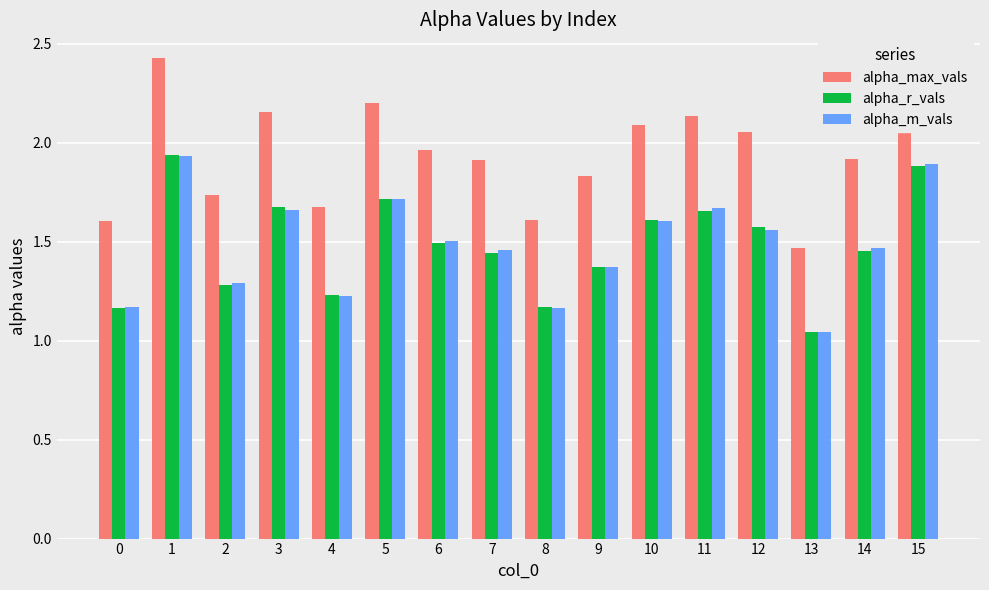

The alpha_max_vals series shows 3.1 at 14. True or false?

False